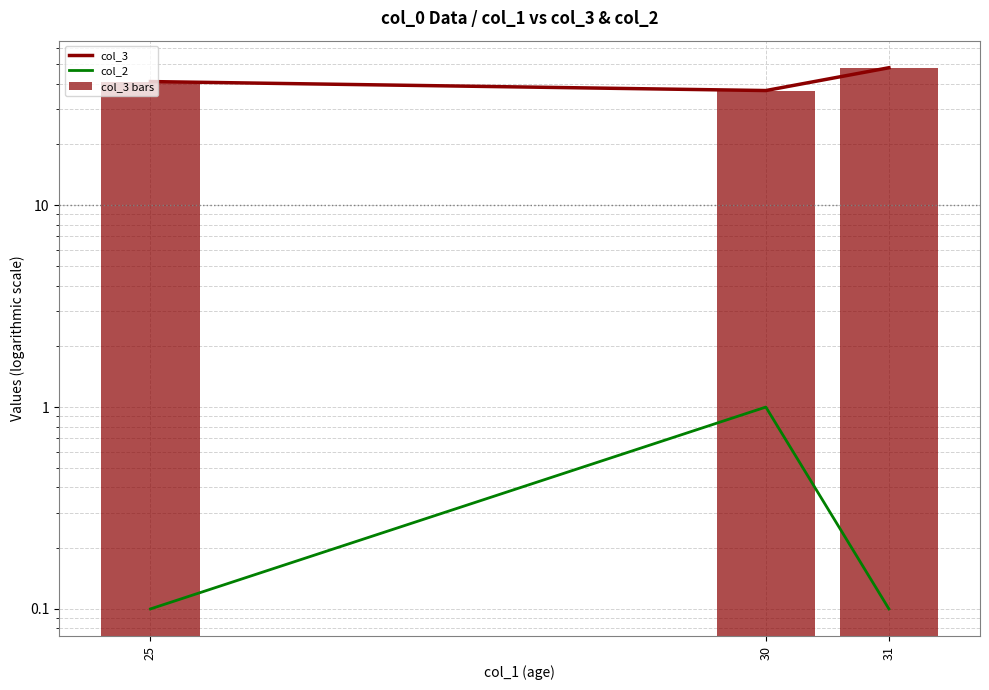

What are all the series names shown in the legend?

col_3, col_2, col_3 bars